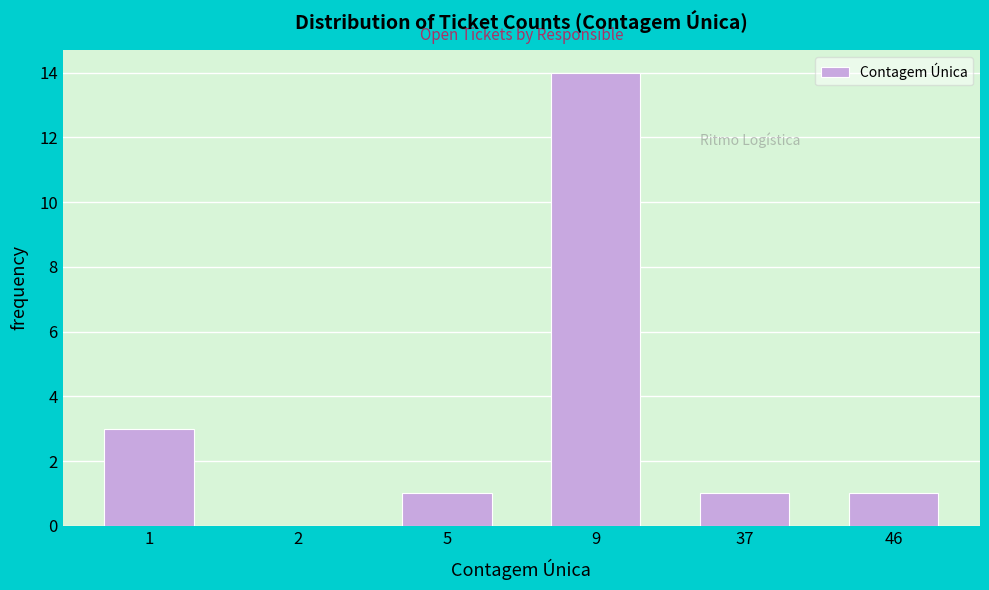

Reading left to right, extract all data points from this chart.

1=3	2=0	5=1	9=14	37=1	46=1